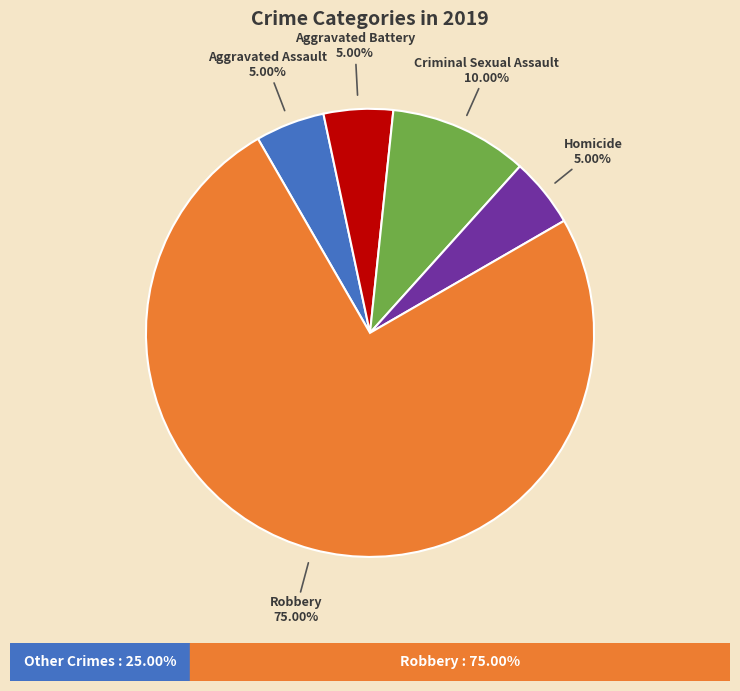

Do Aggravated Assault and Homicide together represent more than half of the pie?

No